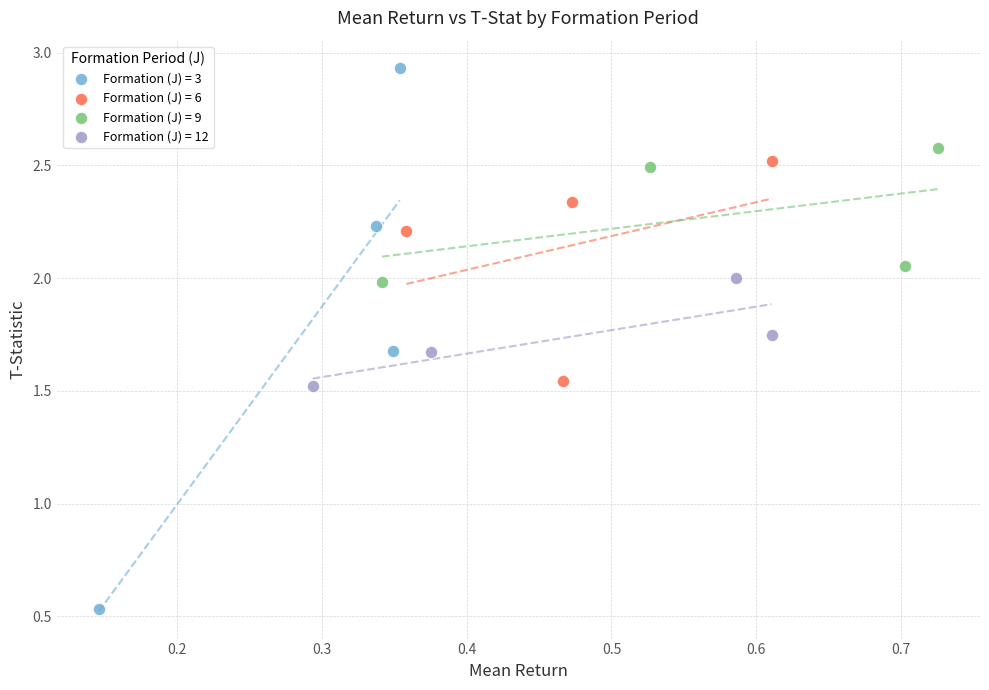

Which series has the largest Y range (max minus min)?

Formation (J) = 3